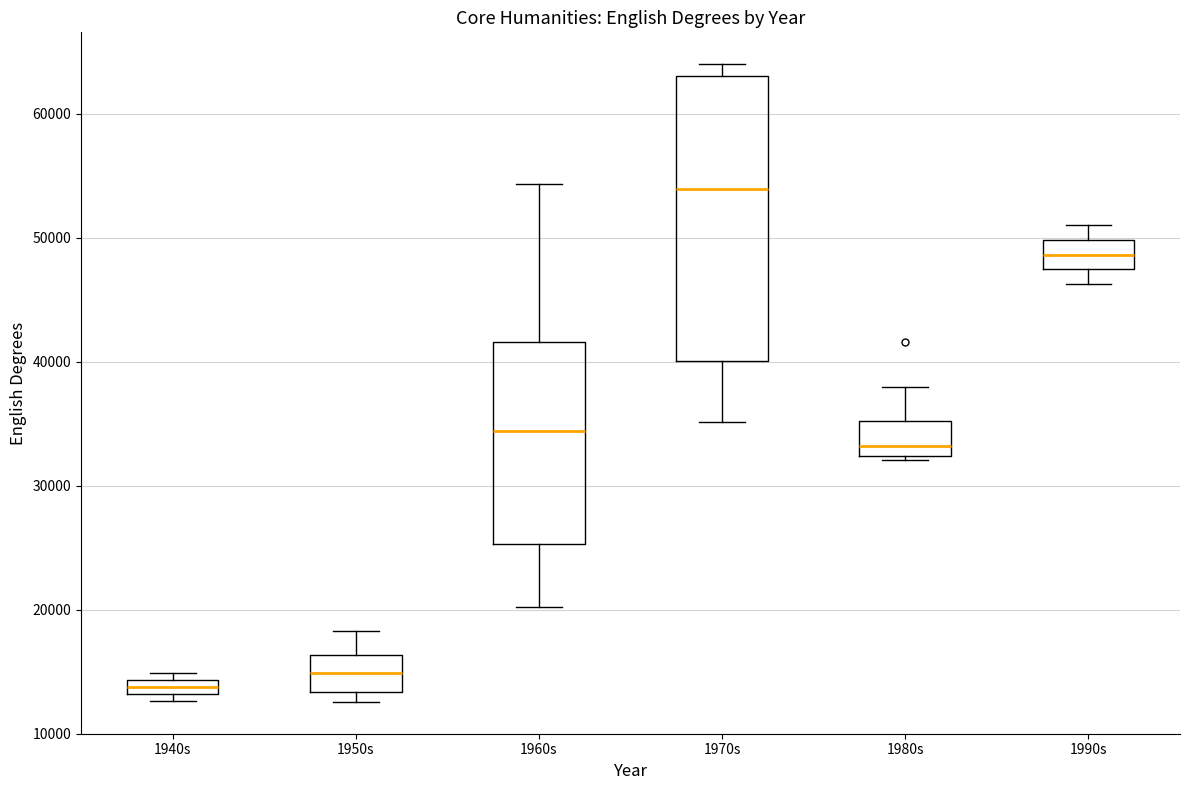

Which box is the tallest, from its lower edge to its upper edge?

1970s